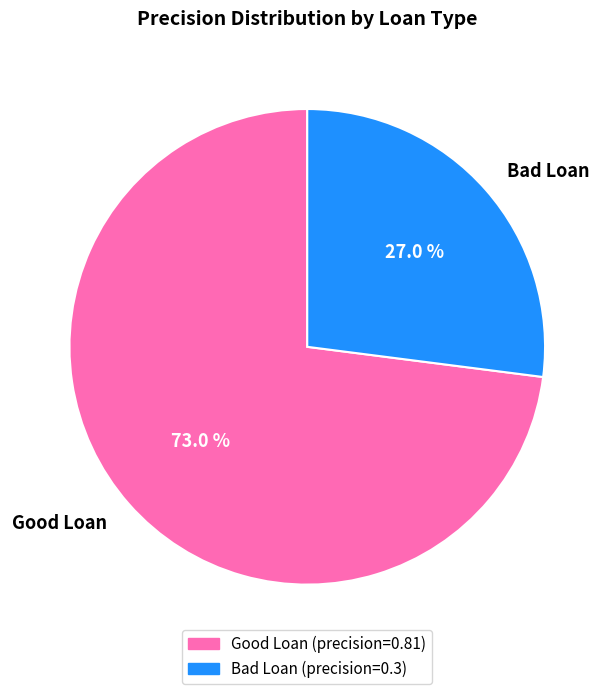

Between Good Loan and Bad Loan, which is larger?

Good Loan